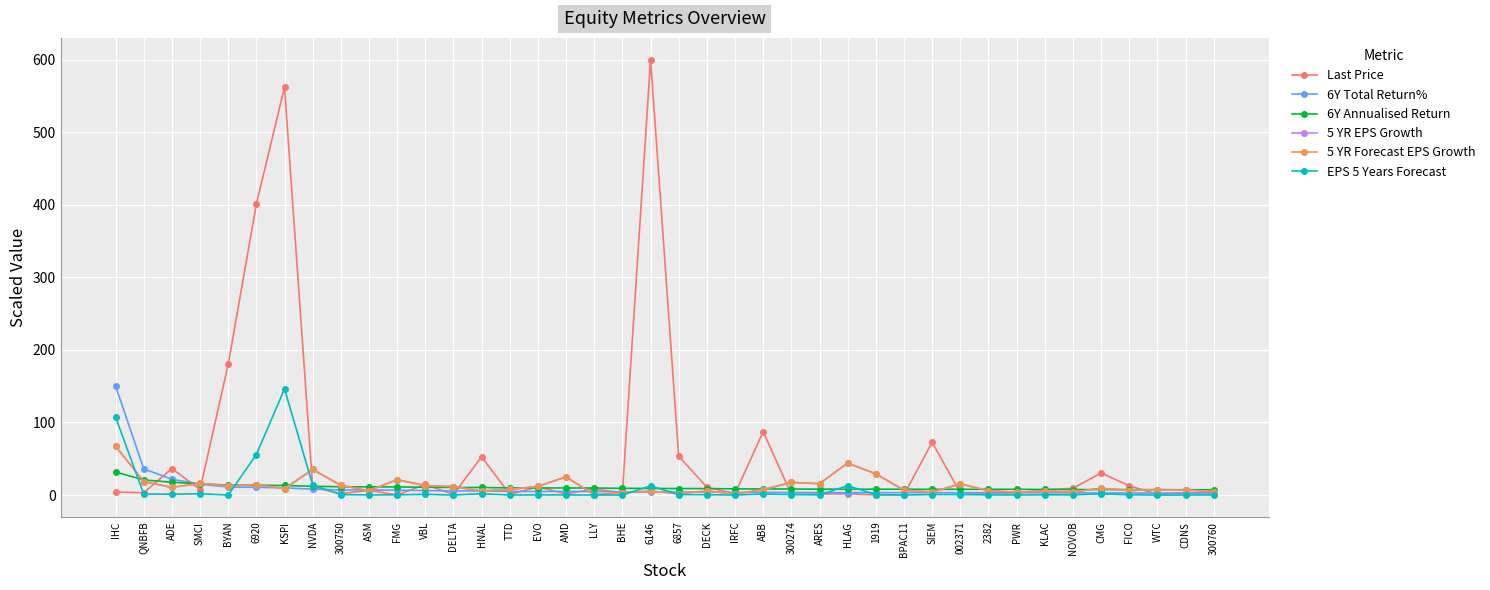

What is the spread (max minus min) of values at PWR?

7.9